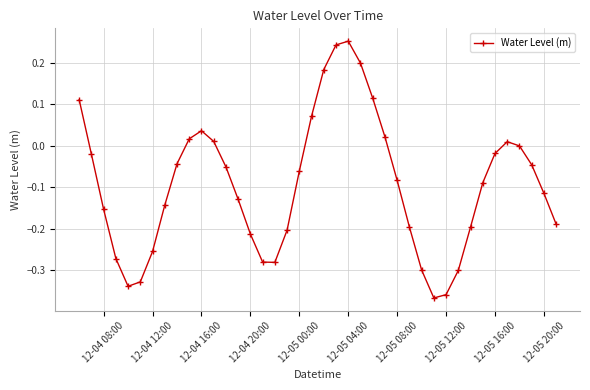

What is the difference between the second highest and second lowest values?

0.6